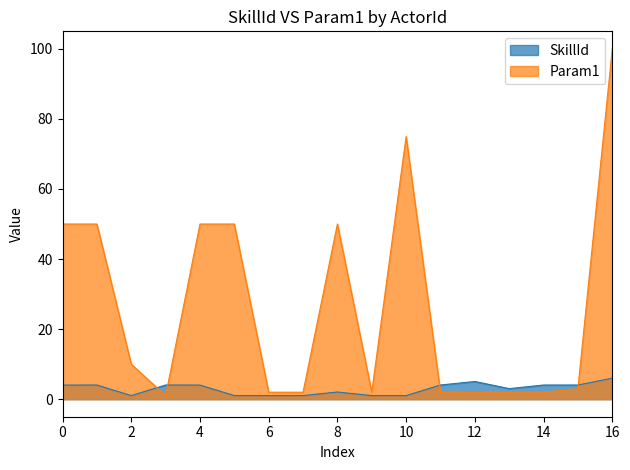

How many lines are shown in the chart?

2